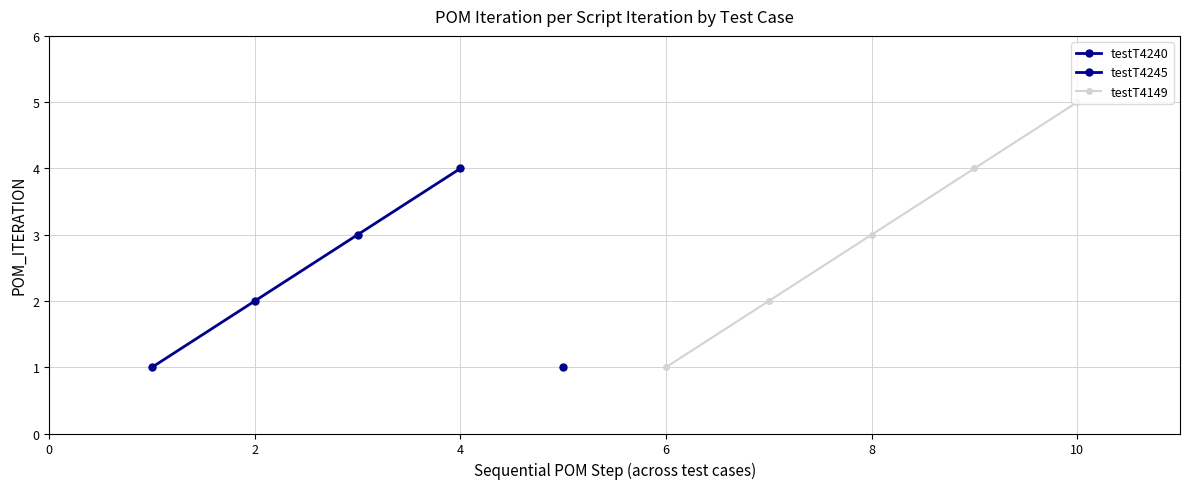

What is the difference between the values at testT4240-3 and testT4149-1?

2